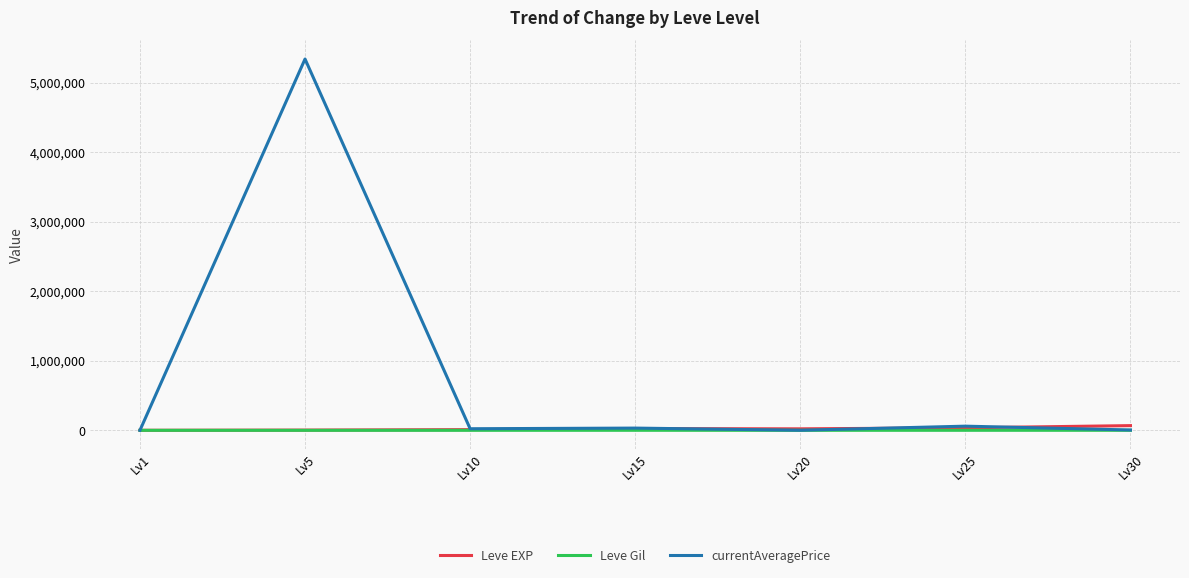

What is the sum of the Leve EXP values at Lv20 and Lv25?

57990